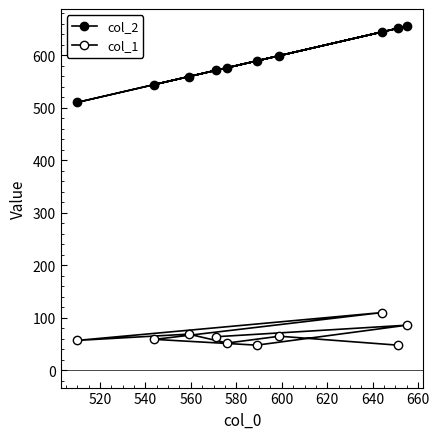

Count the number of data series in this chart.

2